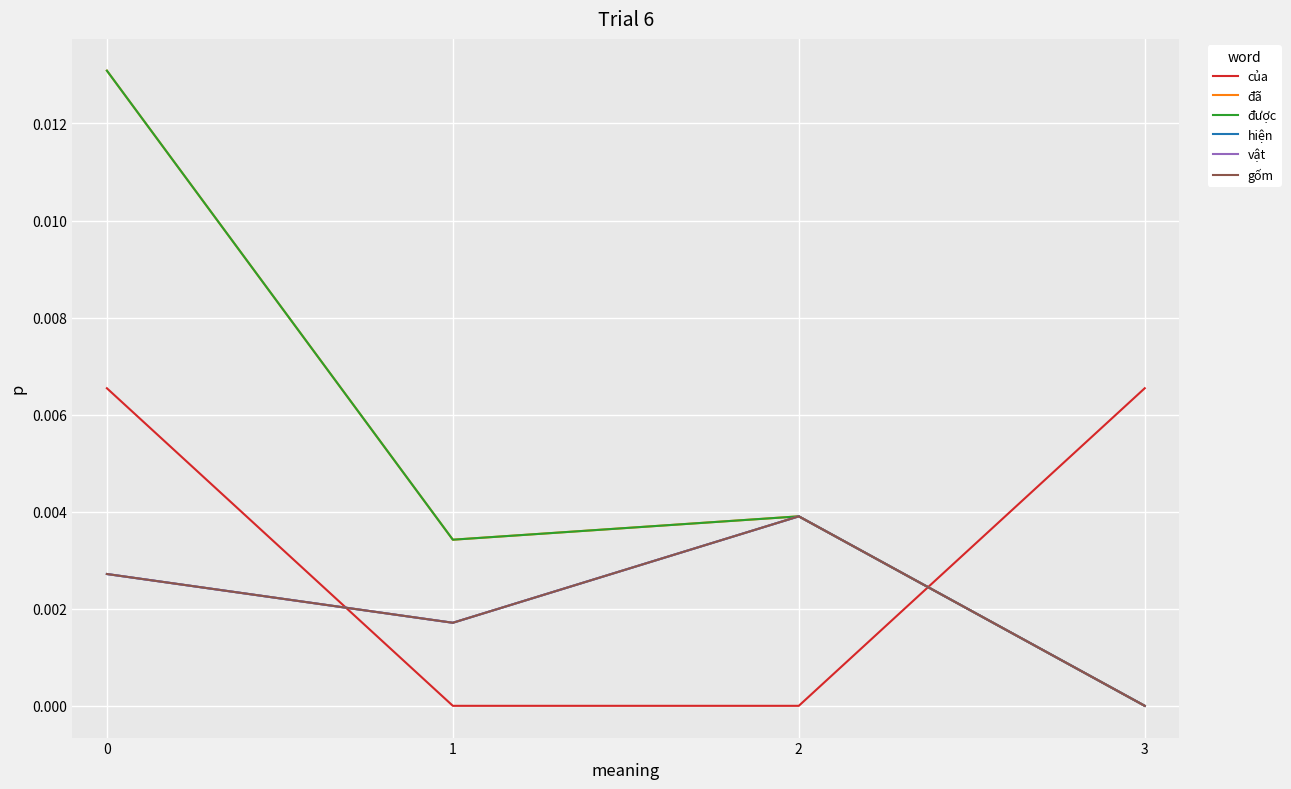

How many của values are between 0 and 1?

4